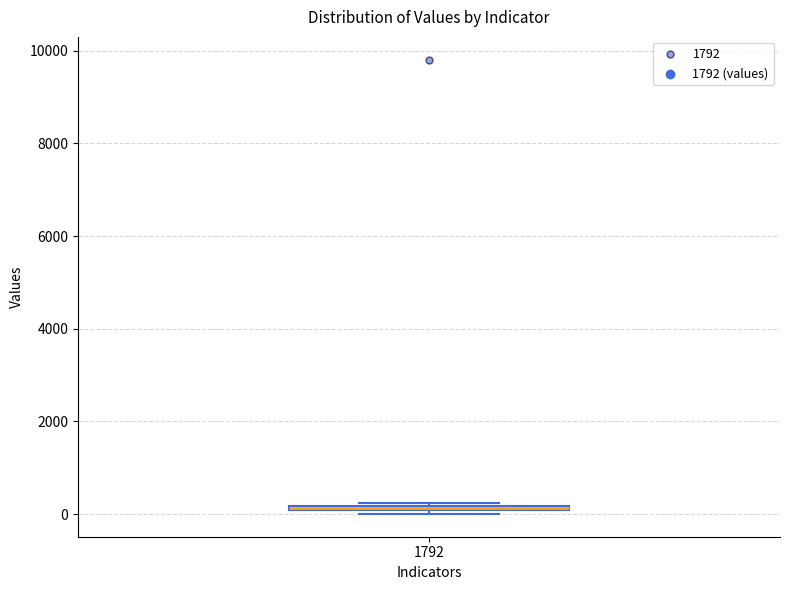

Where is the upper edge of the box at x = 1792 on the y-axis? The values are not printed on the chart, so give them approximately, as read against the axis.

200